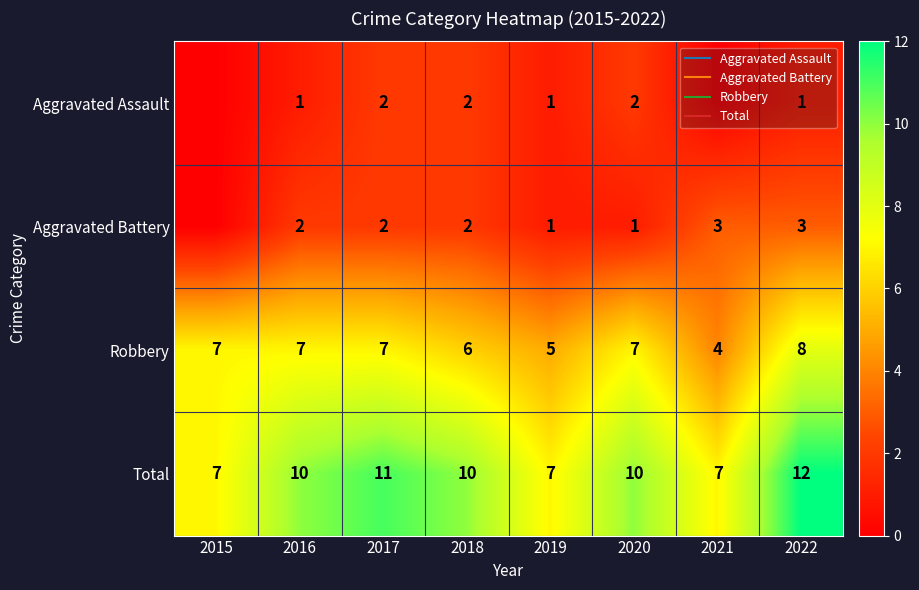

At which label does Robbery first exceed 7?

2022